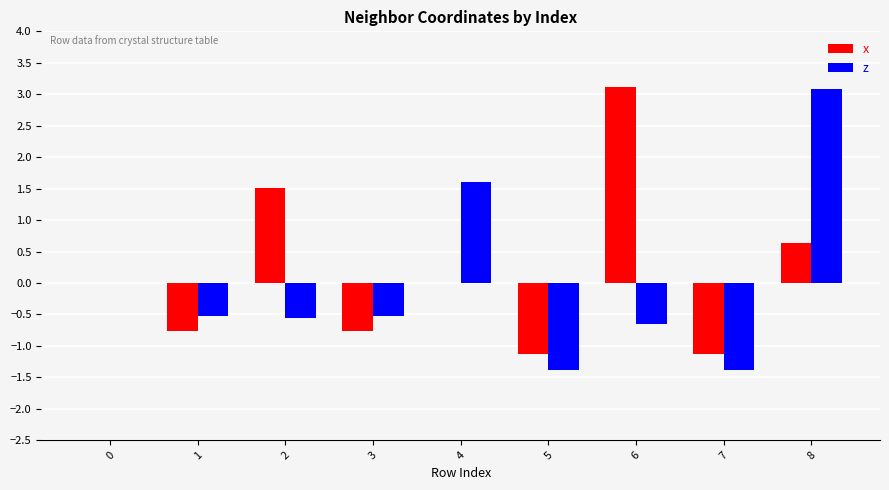

Count the number of categories in the chart.

9